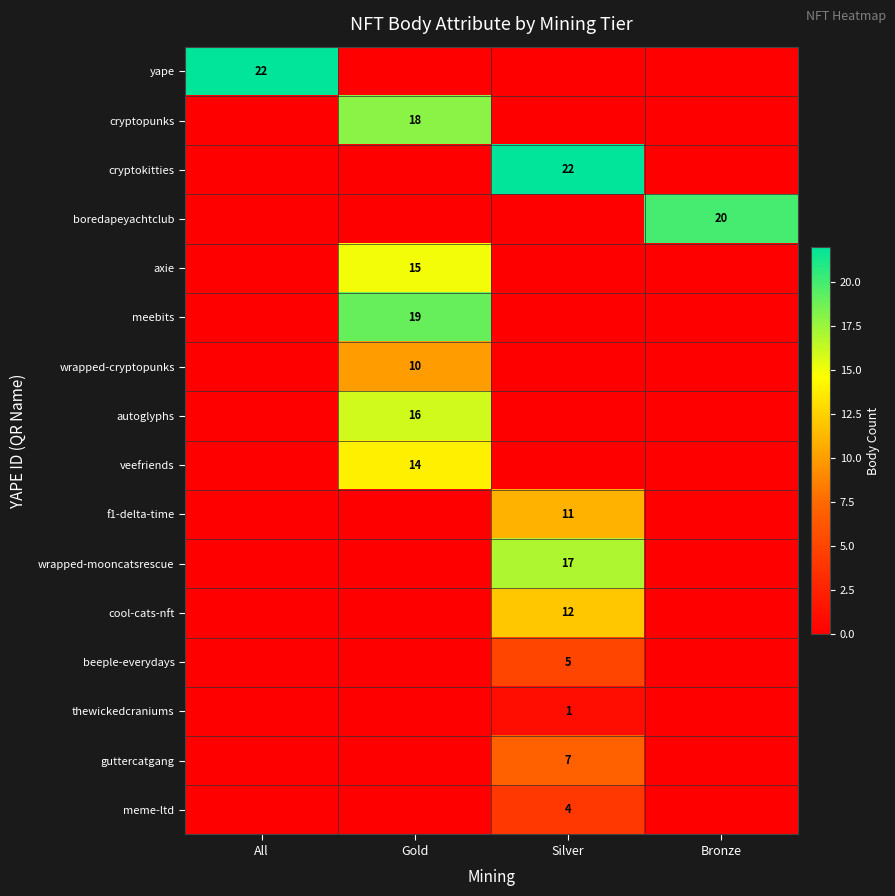

Which series has the largest range (max minus min)?

yape